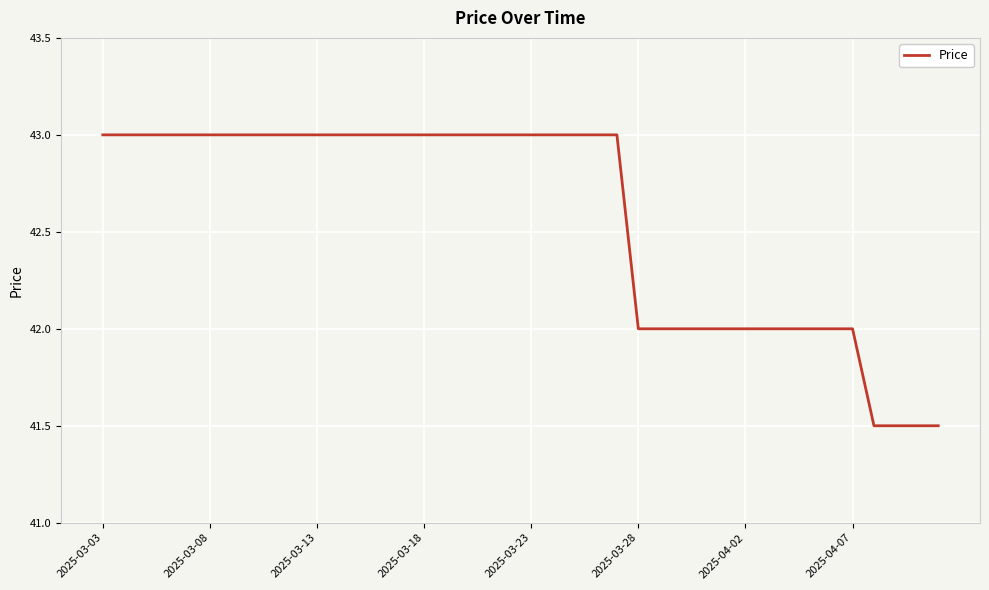

What is the minimum value shown in the chart?

41.5